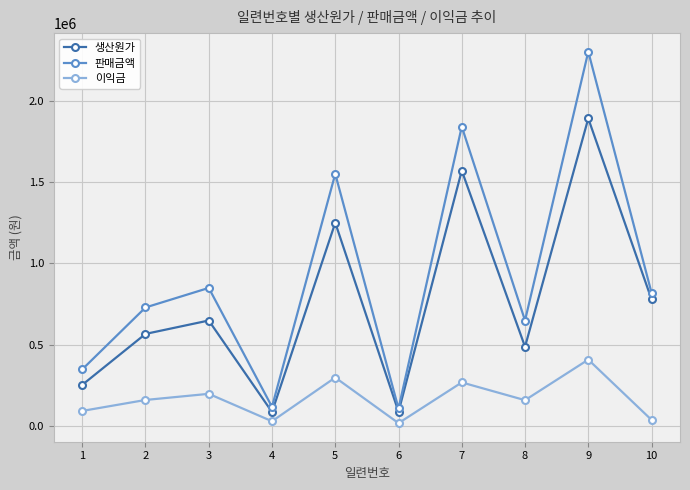

Does the chart have visible grid lines?

Yes